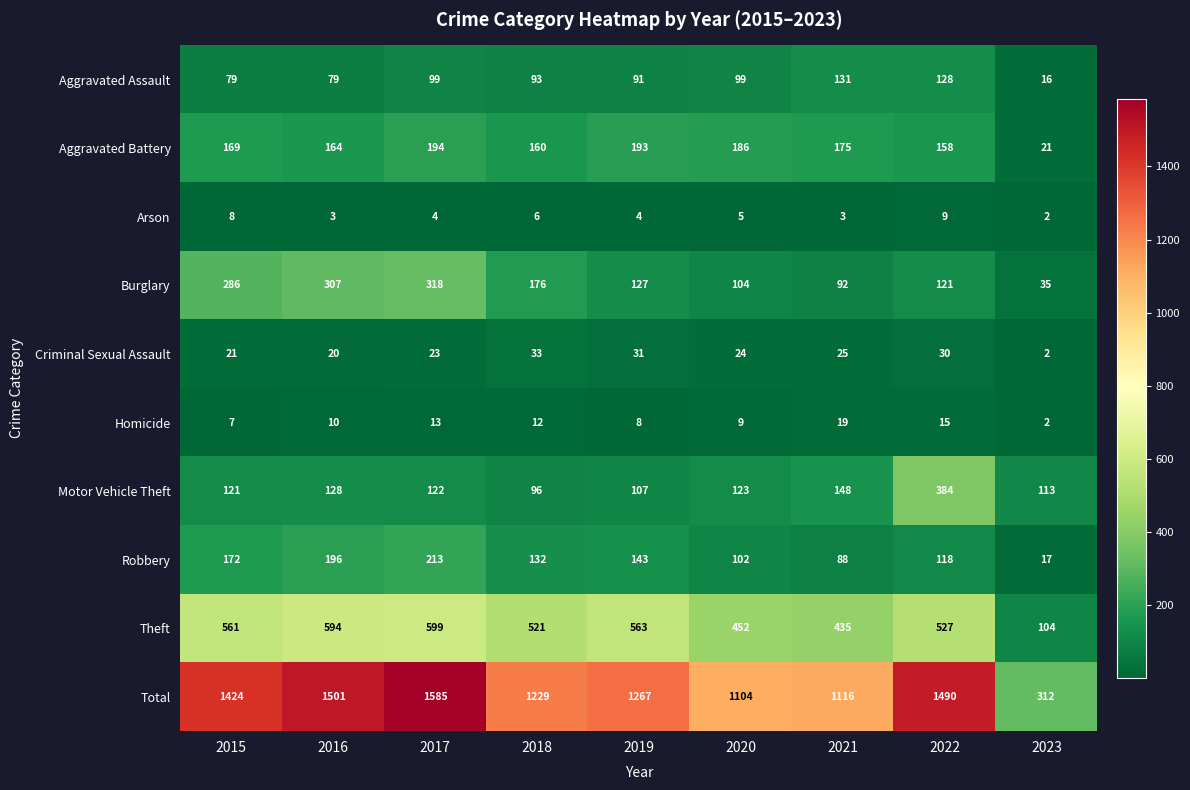

Which category has the lowest value in the Burglary series?

2023